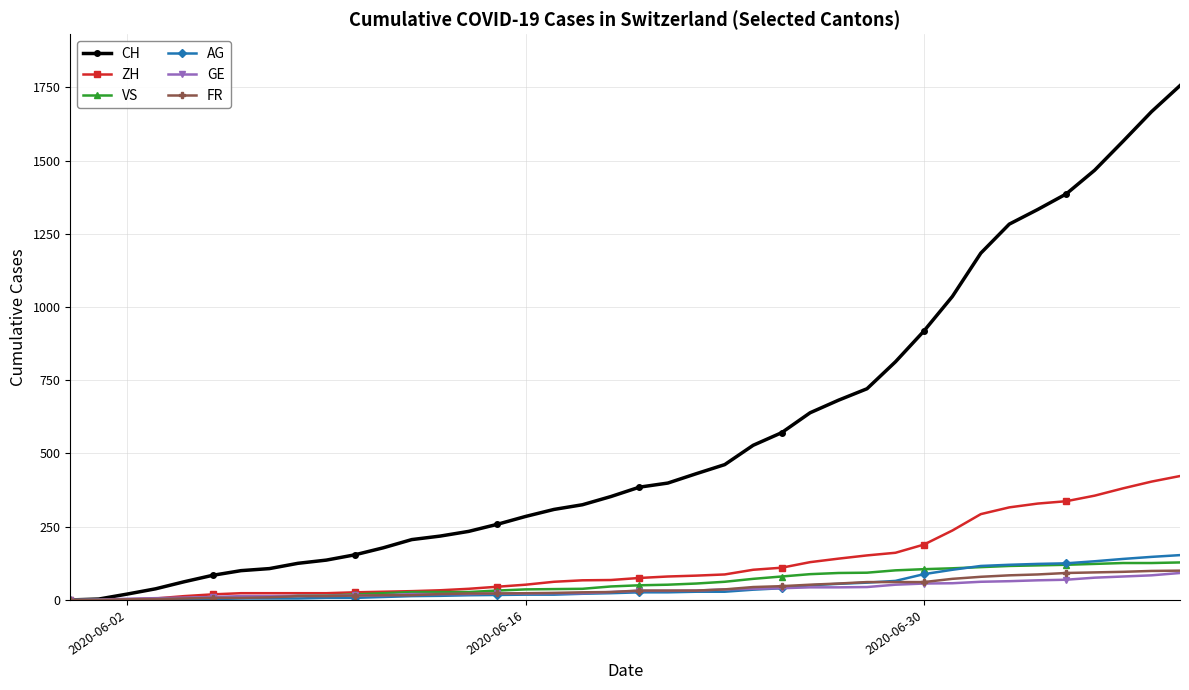

Which series has the widest spread of values?

CH